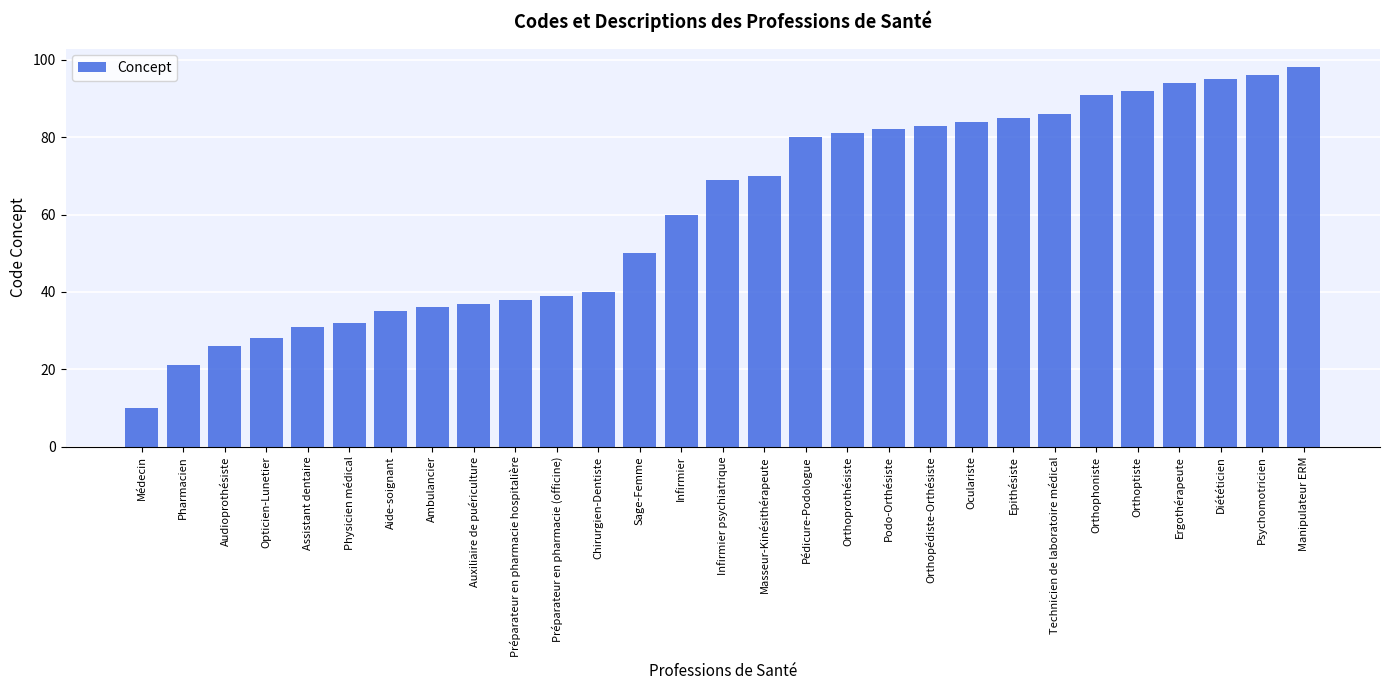

The value at Ambulancier is 36. True or false?

True